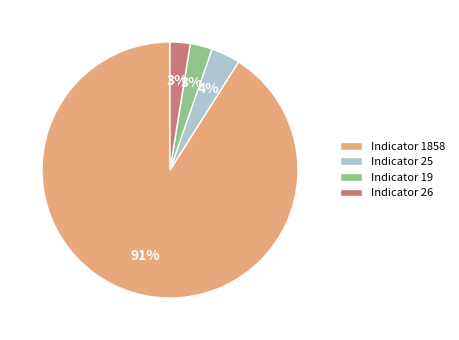

Is it true that Indicator 19 is 3% of the pie?

True